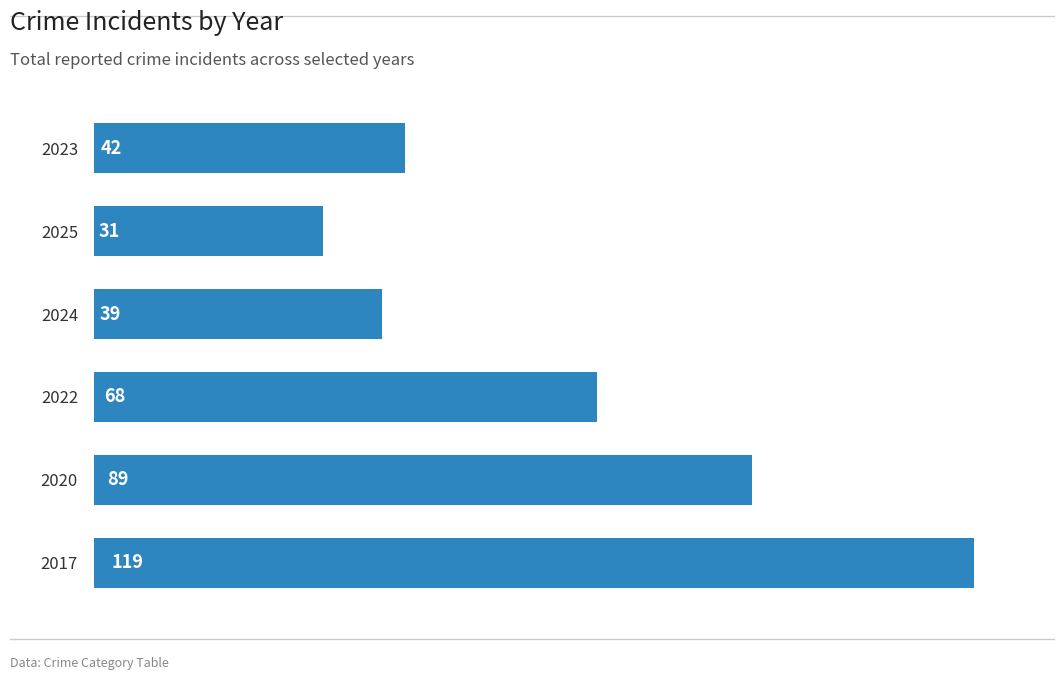

What is the change in value from 2023 to 2020?

+47